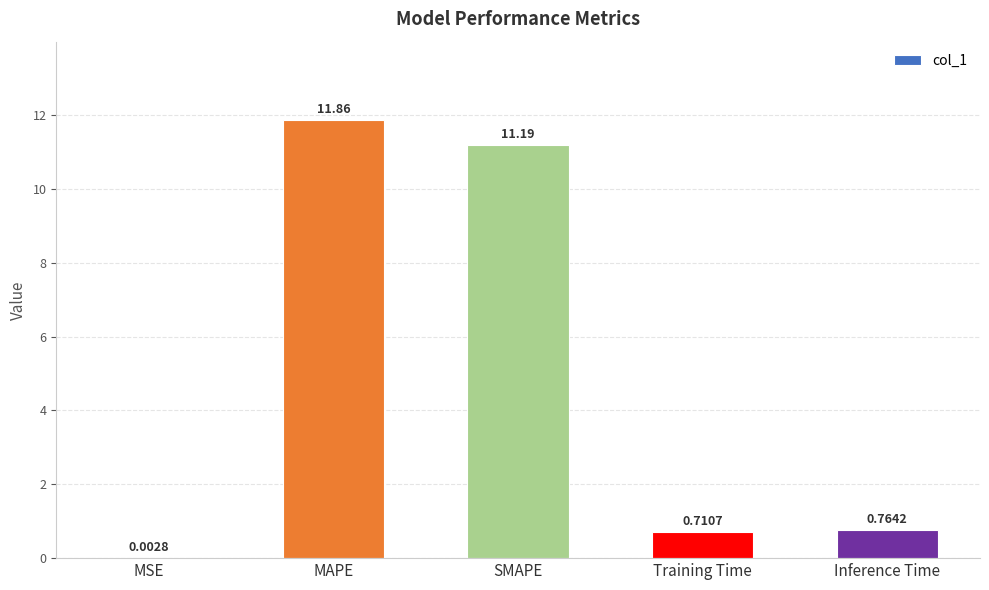

Which label corresponds to the largest value in the chart?

MAPE